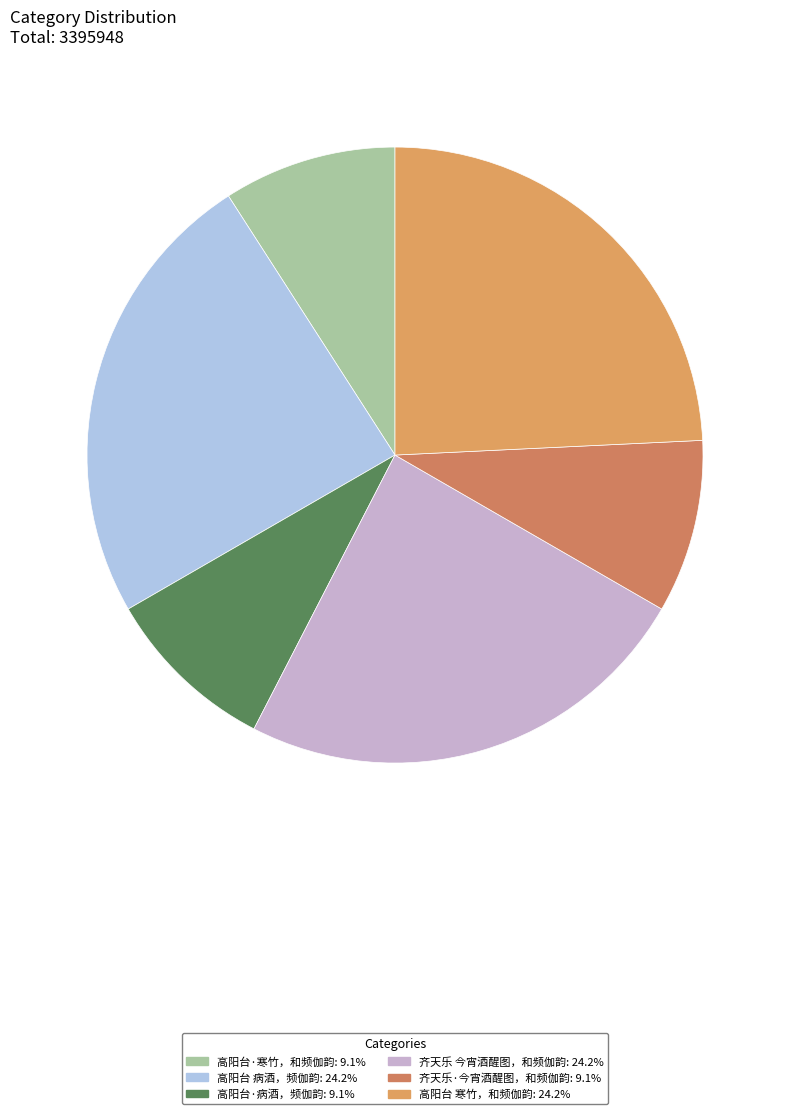

Count the number of slices in the pie.

6